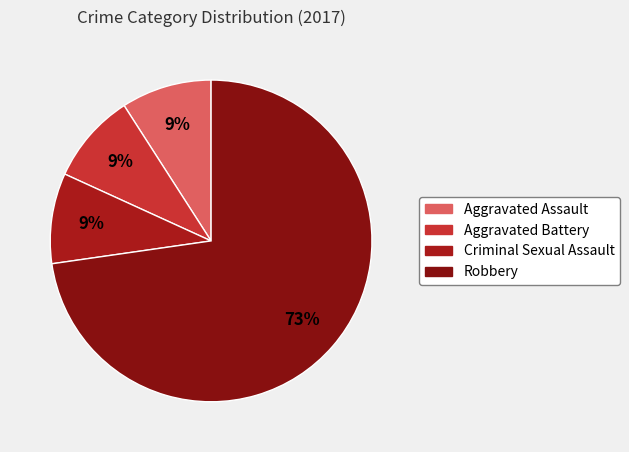

How many segments does this pie chart have?

4